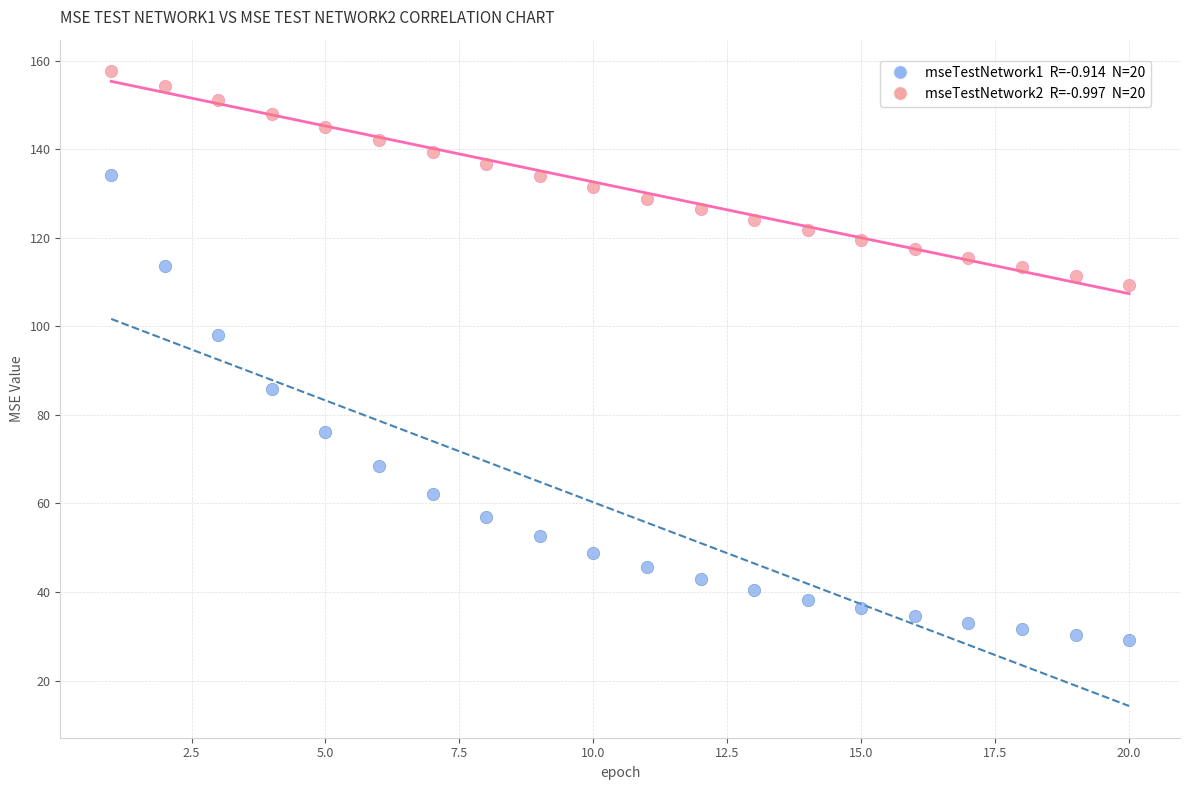

Across all series, what Y value is closest to 93?

97.9